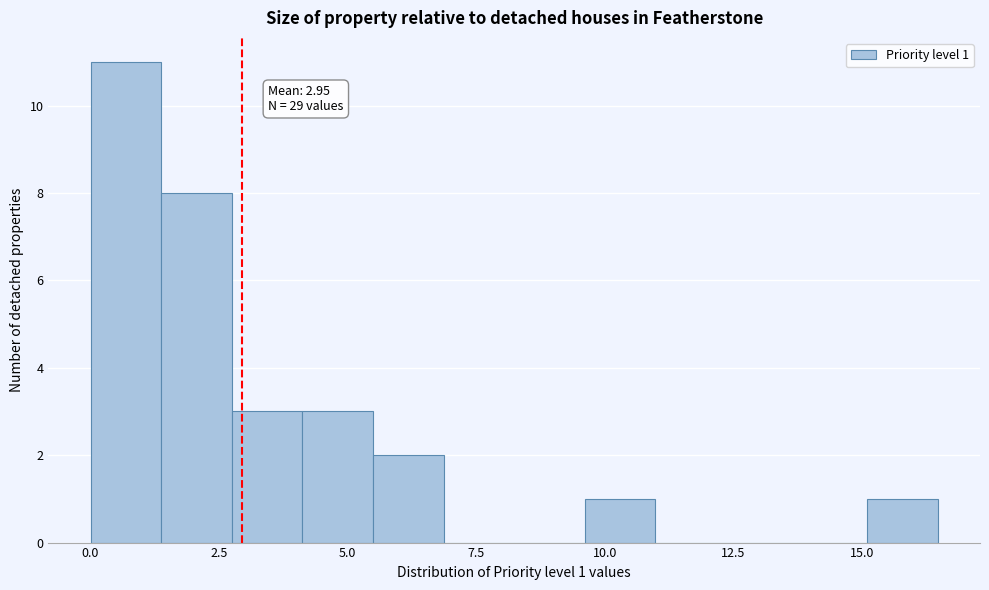

Around what value on the x-axis is the tallest bar? Give the approximate position of its centre, as read against the axis.

0.5